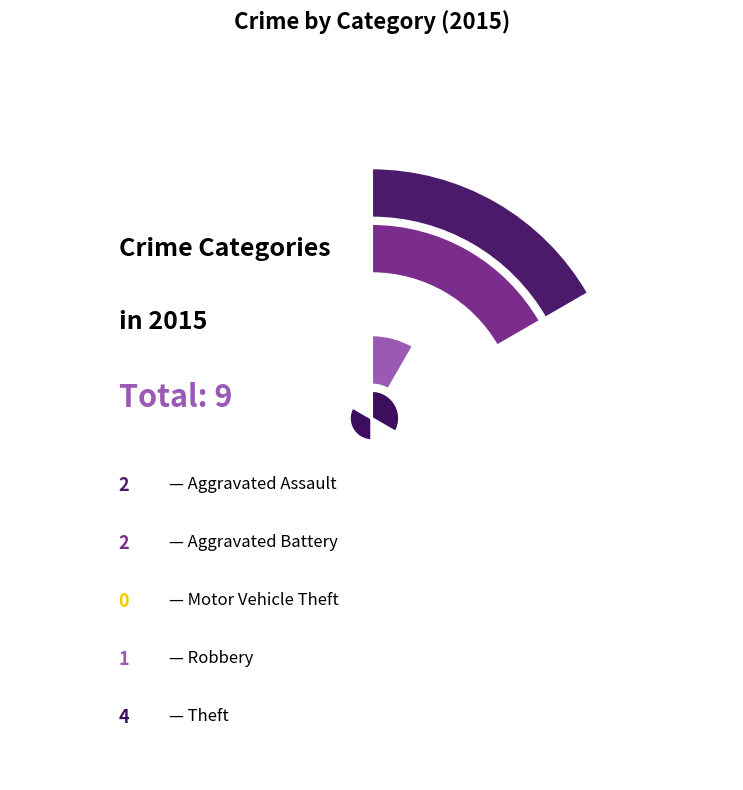

What percentage do Aggravated Battery and Robbery together represent?

33.3%